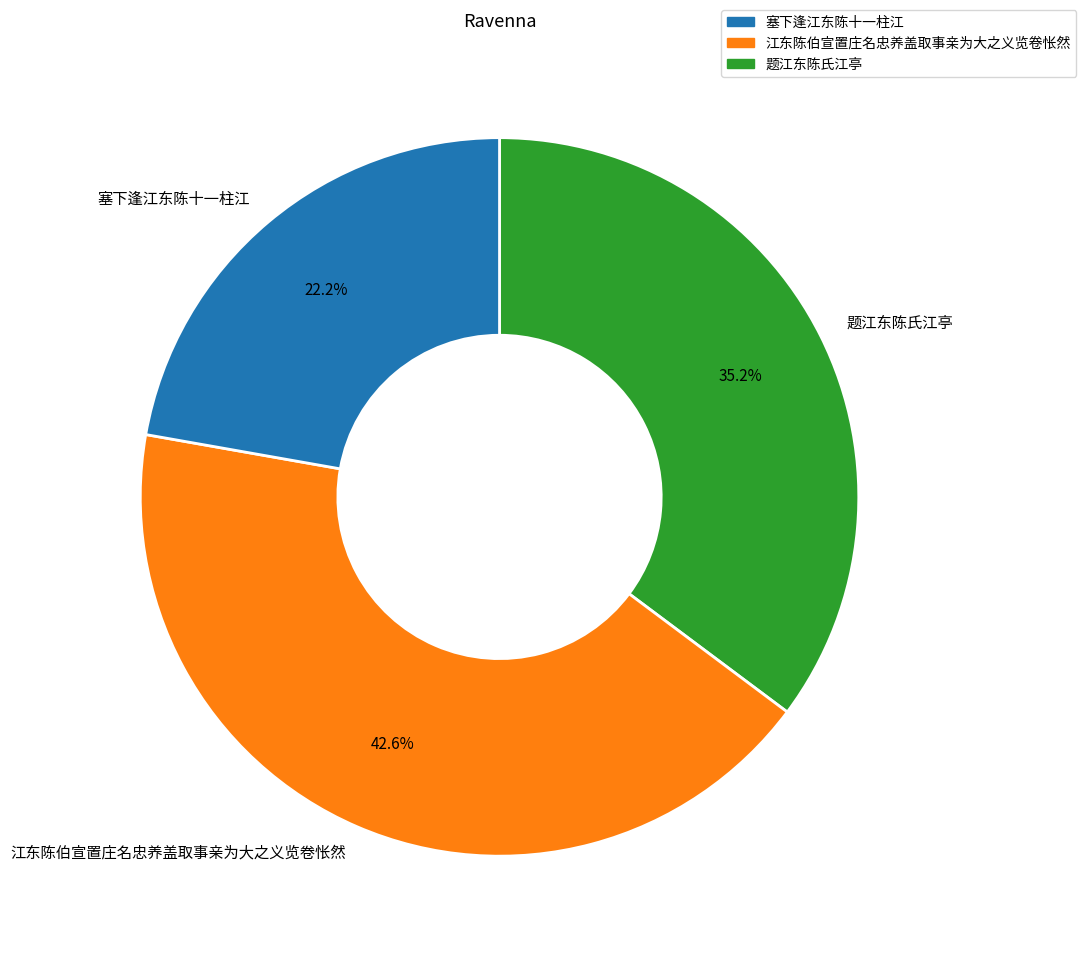

Count the number of slices in the pie.

3